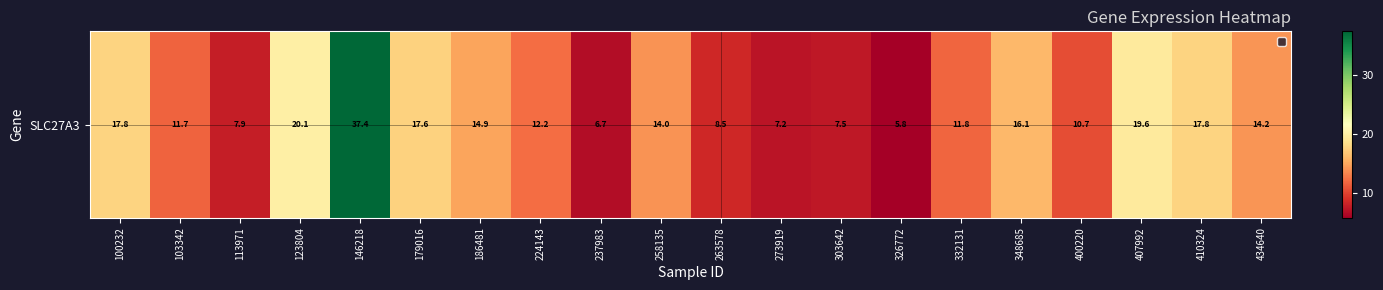

True or false: the data shows 23.3 at 100232.

False